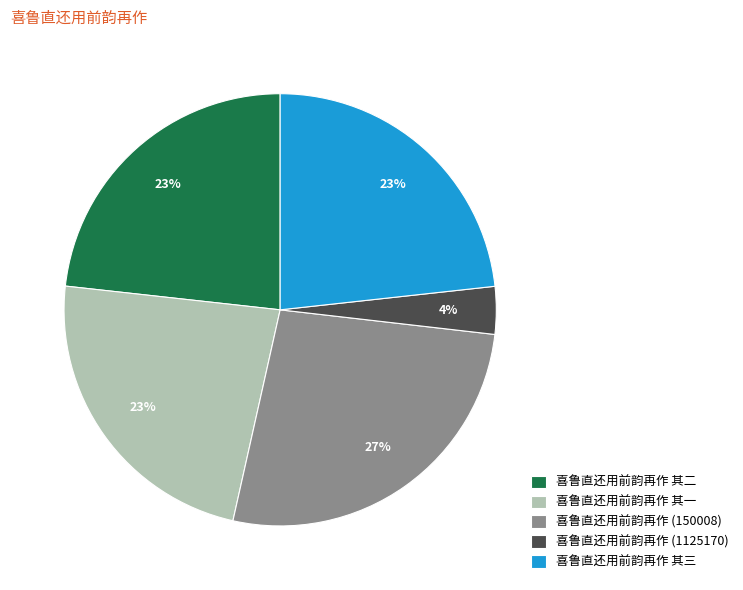

How many segments does this pie chart have?

5